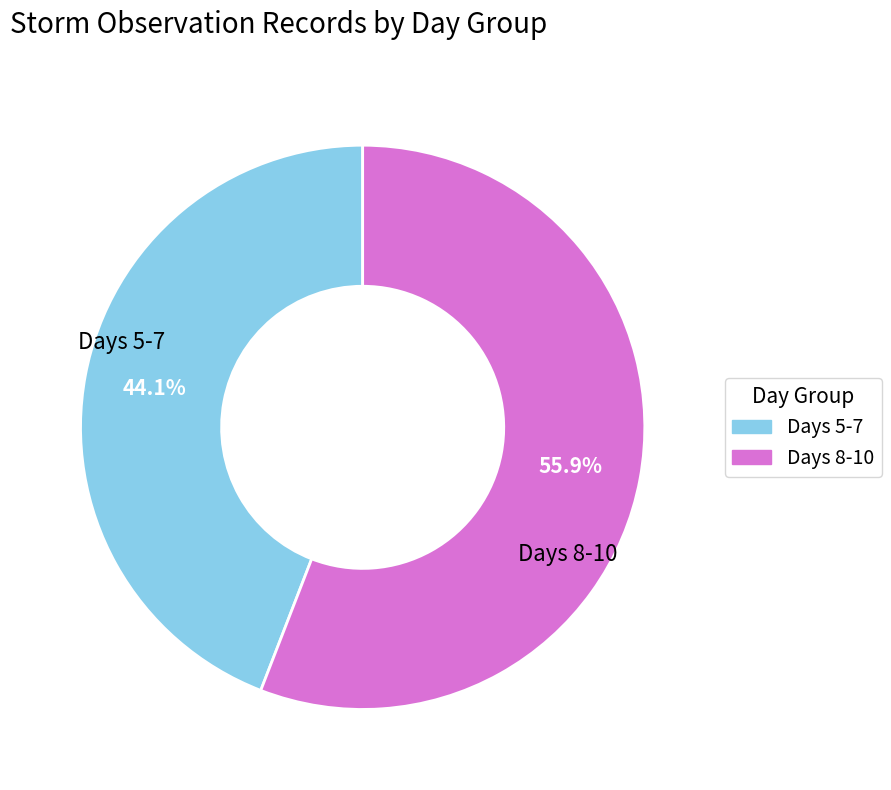

How many segments does this pie chart have?

2